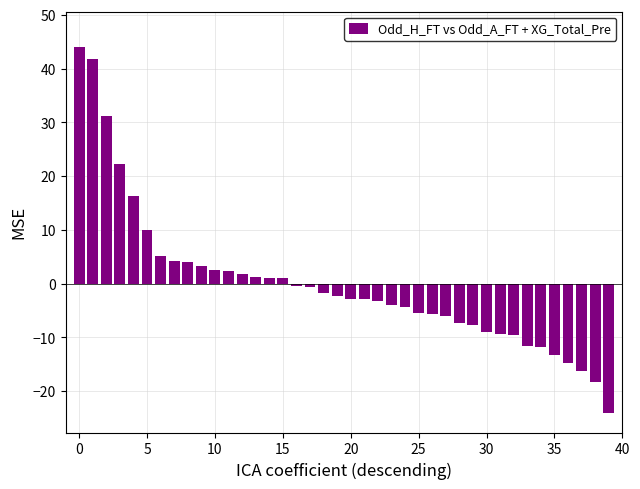

What is the minimum value shown in the chart?

-24.1